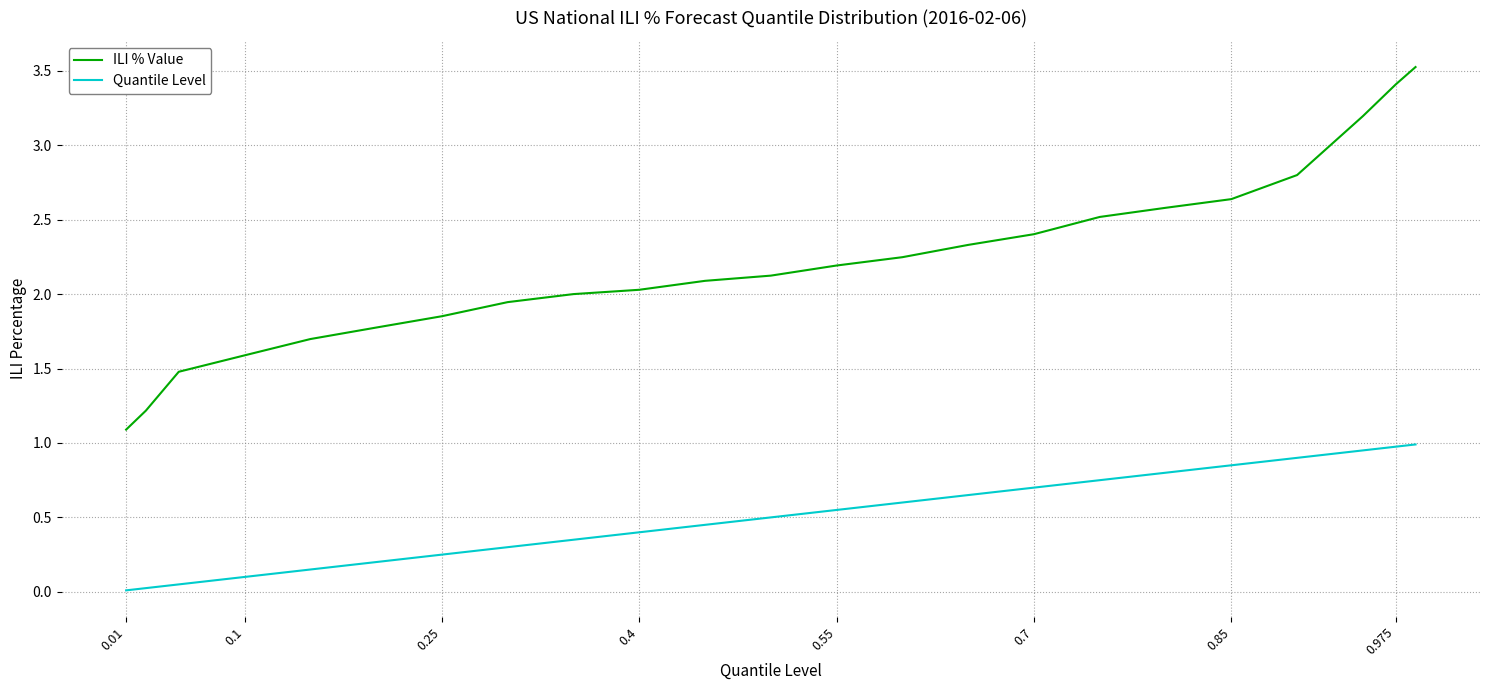

What are all the series names shown in the legend?

ILI % Value, Quantile Level